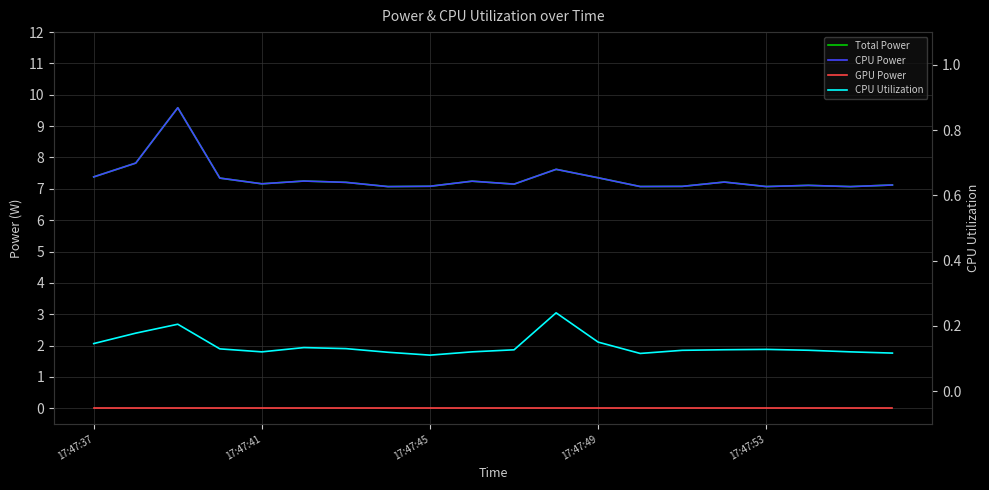

True or false: GPU Power has more than 1 points higher than both neighbors.

False